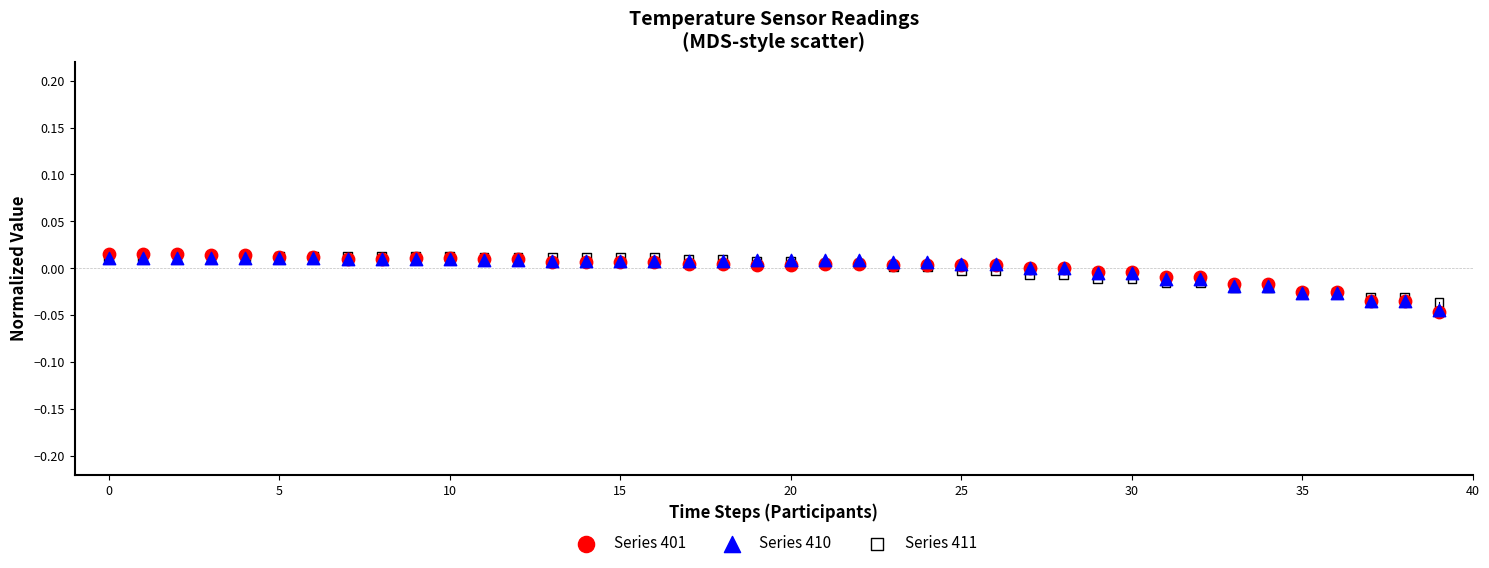

What are all the series names shown in the legend?

Series 401, Series 410, Series 411